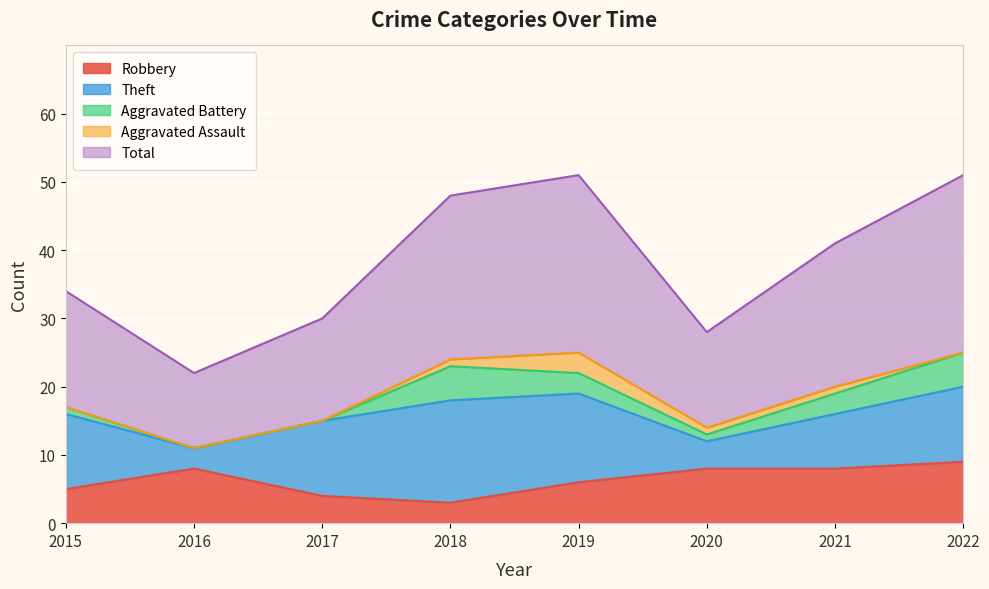

Reading left to right, list all the values displayed in this chart.

Robbery: 2015=5	2016=8	2017=4	2018=3	2019=6	2020=8	2021=8	2022=9
Theft: 2015=11	2016=3	2017=11	2018=15	2019=13	2020=4	2021=8	2022=11
Aggravated Battery: 2015=1	2016=0	2017=0	2018=5	2019=3	2020=1	2021=3	2022=5
Aggravated Assault: 2015=0	2016=0	2017=0	2018=1	2019=3	2020=1	2021=1	2022=0
Total: 2015=17	2016=11	2017=15	2018=24	2019=26	2020=14	2021=21	2022=26